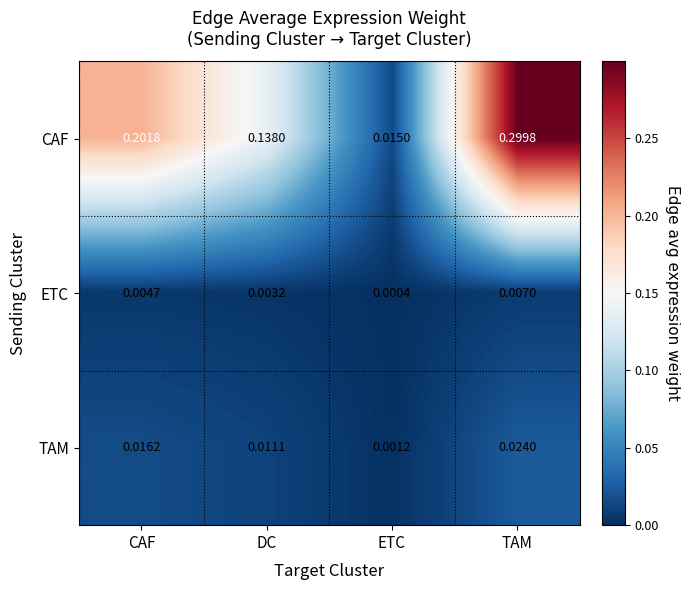

How many data points does each series have?

4